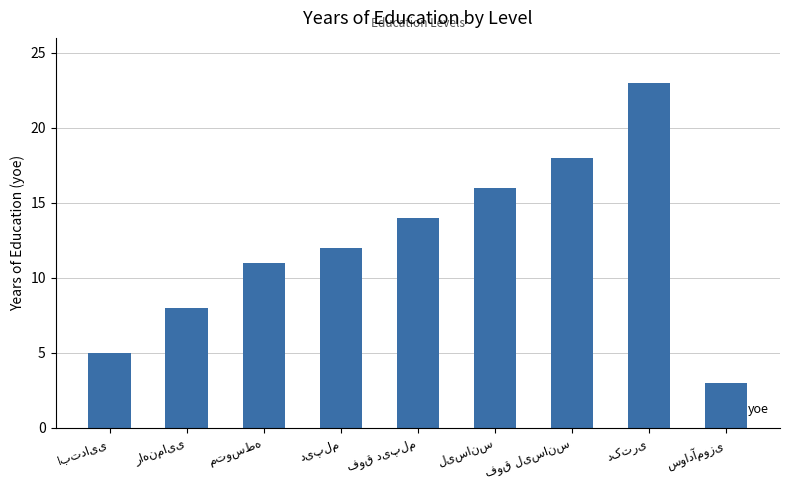

How many data points does each series have?

9